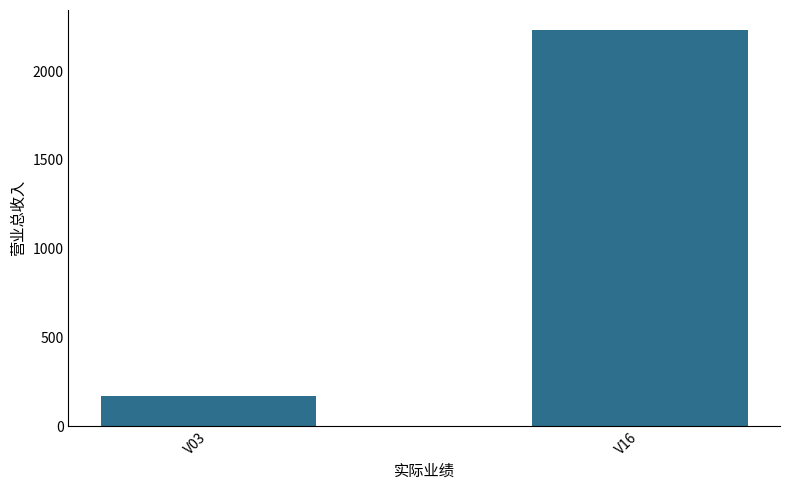

How many data points does each series have?

2